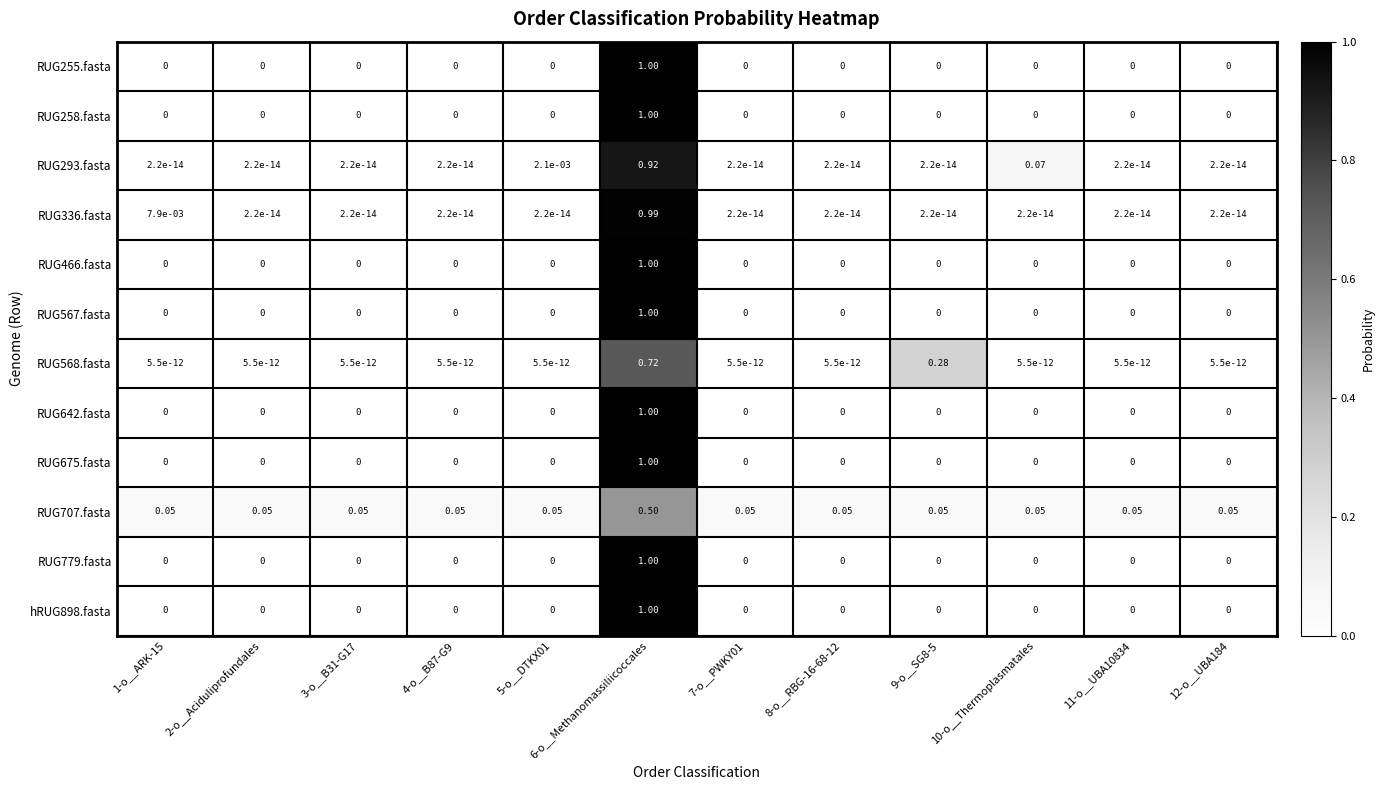

Which series has the largest total across all categories?

RUG707.fasta